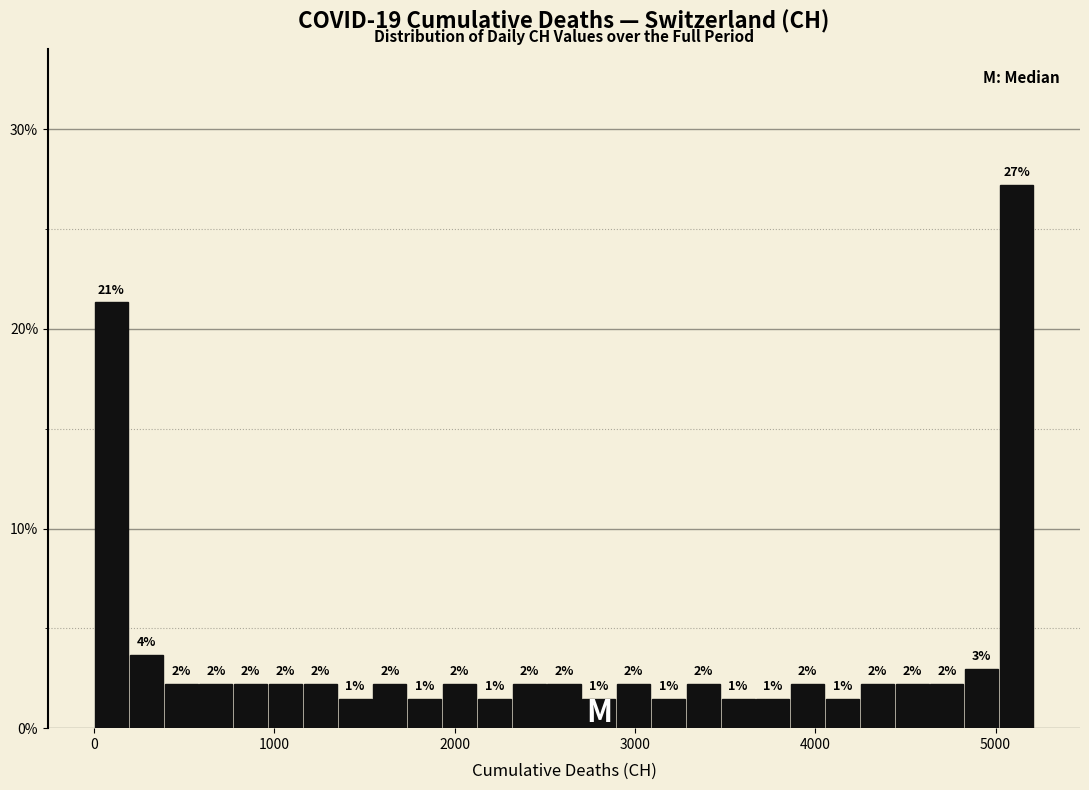

Read against the x-axis, roughly where is the centre of the tallest bar?

5100